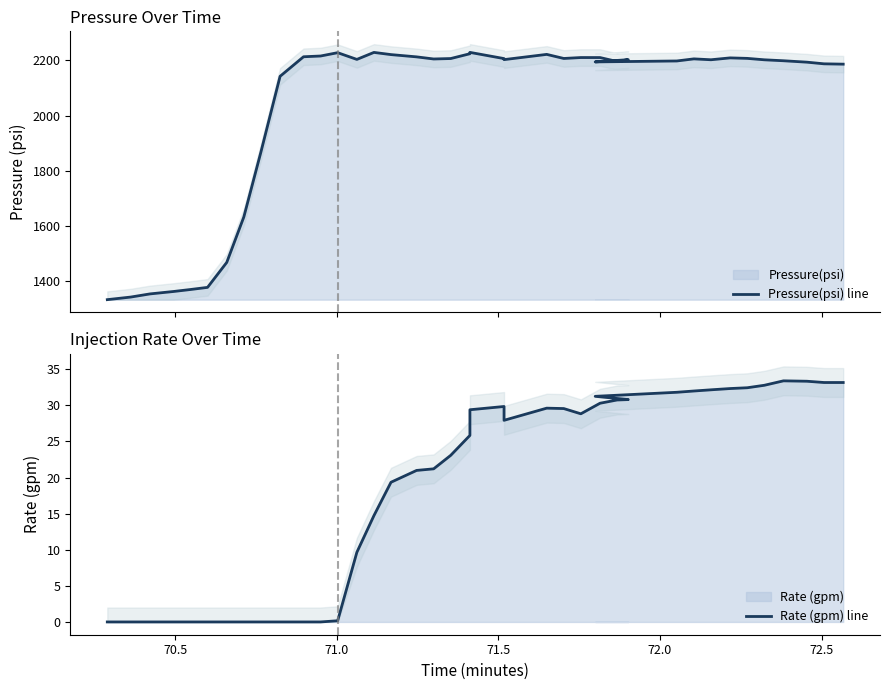

True or false: Pressure(psi) line and Rate (gpm) line intersect in this chart.

False